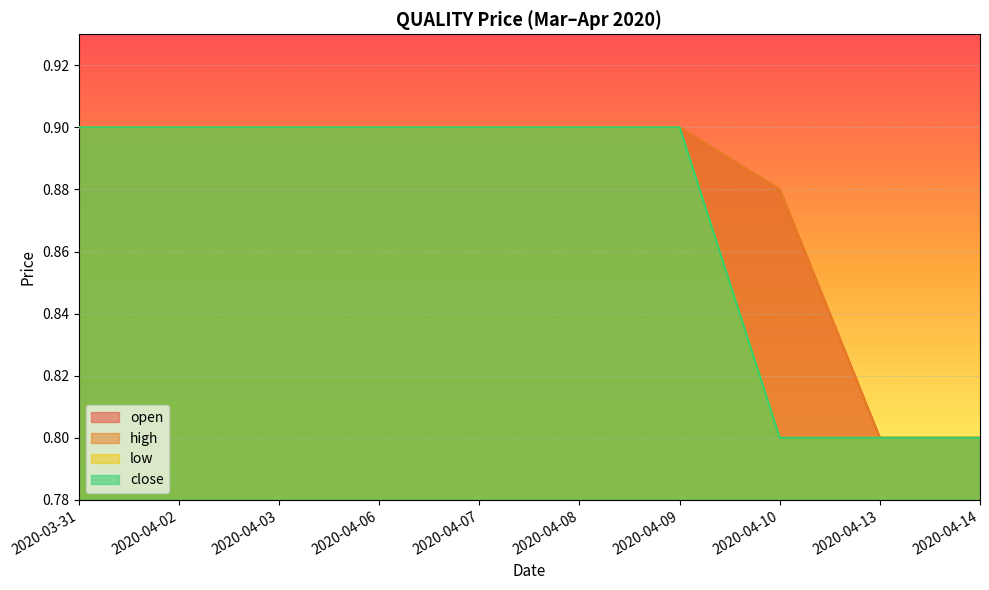

Reading left to right, transcribe all the data shown in this chart.

open: 0.9	0.9	0.9	0.9	0.9	0.9	0.9	0.9	0.8	0.8
high: 0.9	0.9	0.9	0.9	0.9	0.9	0.9	0.9	0.8	0.8
low: 0.9	0.9	0.9	0.9	0.9	0.9	0.9	0.8	0.8	0.8
close: 0.9	0.9	0.9	0.9	0.9	0.9	0.9	0.8	0.8	0.8